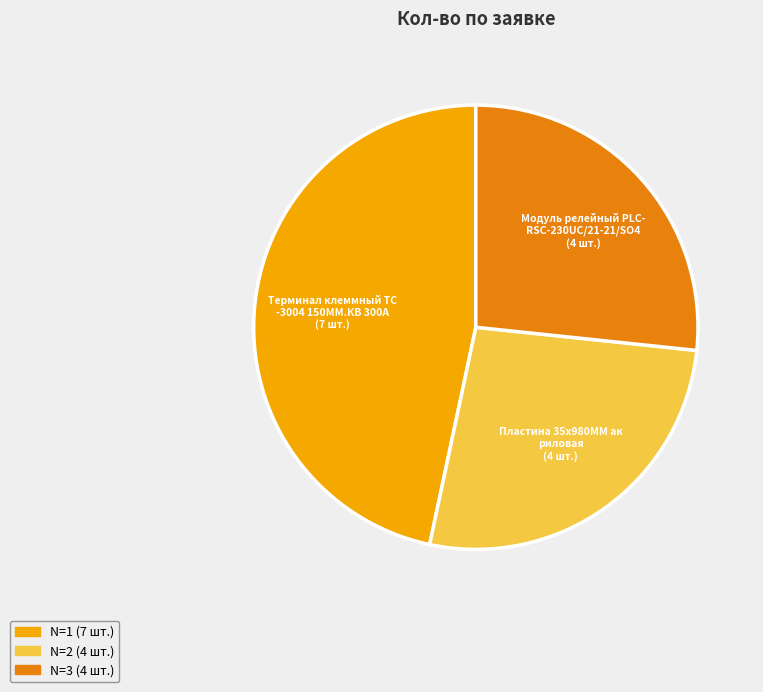

Does any single category account for the majority?

No